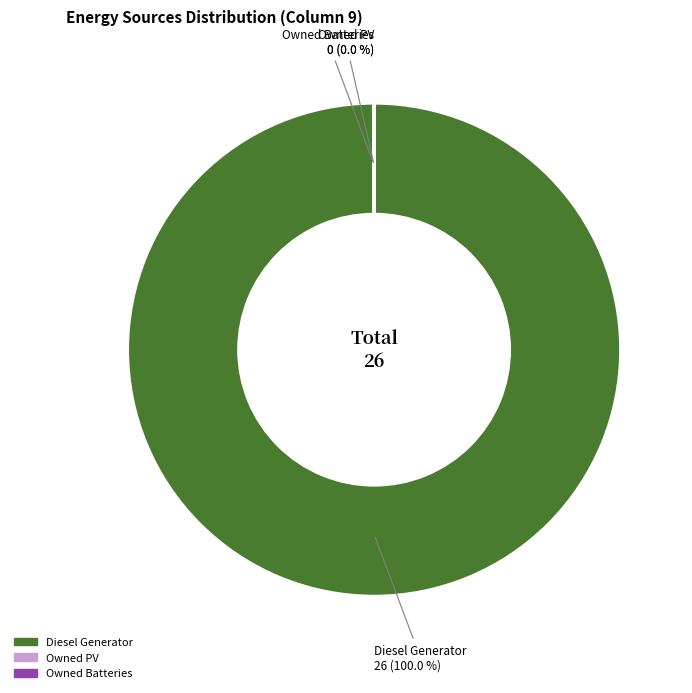

To the nearest percent, what is the difference between the largest and smallest slice percentages?

100%